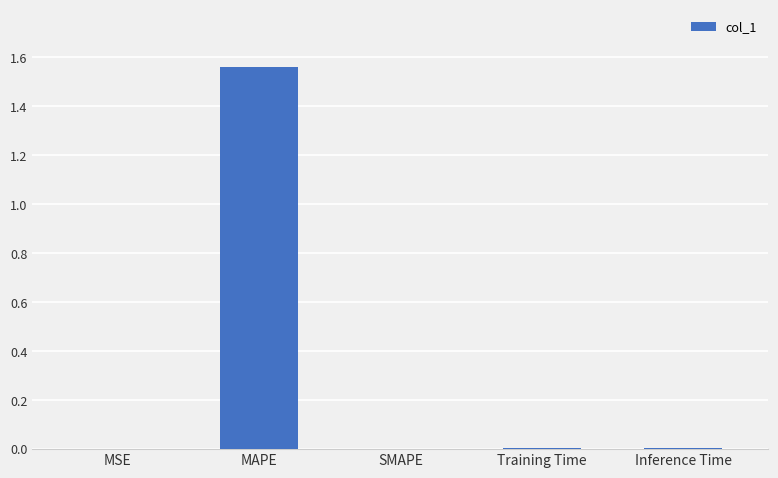

The value at MSE is 0.0. True or false?

True